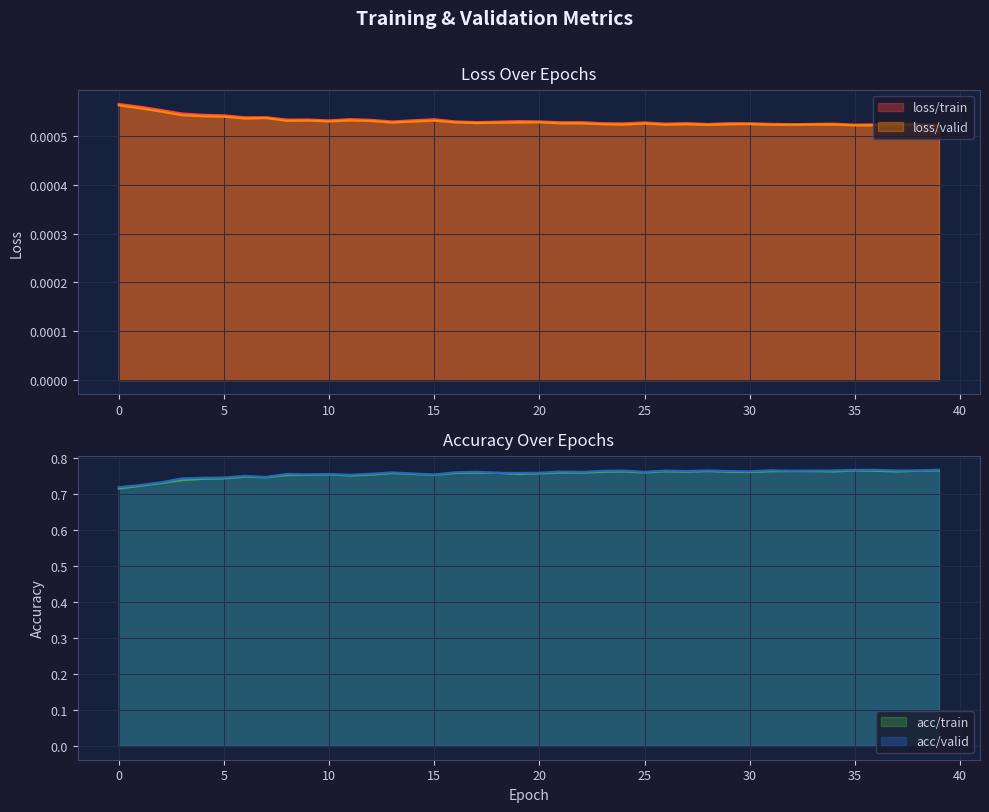

True or false: loss/valid and acc/valid intersect in this chart.

False